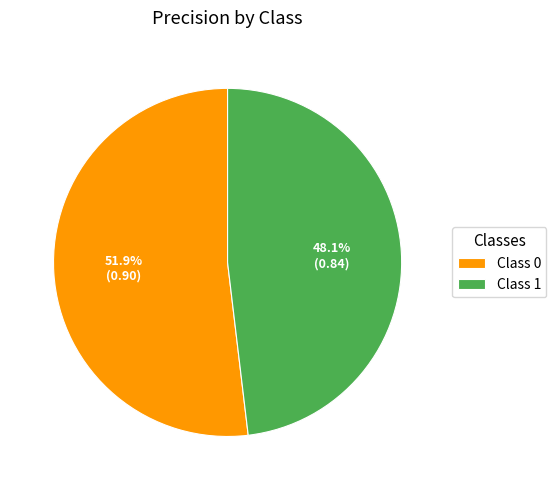

Does Class 1 represent more than half of the total?

No